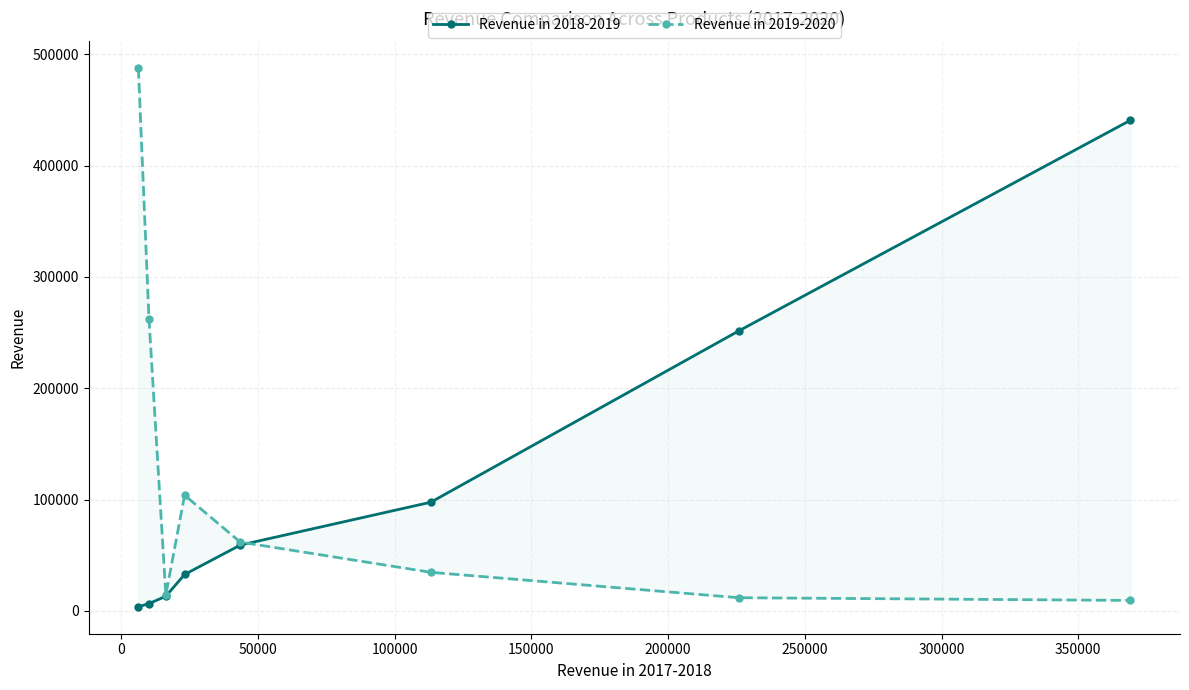

What is the difference between the maximum and minimum values in the Revenue in 2019-2020 series?

478069